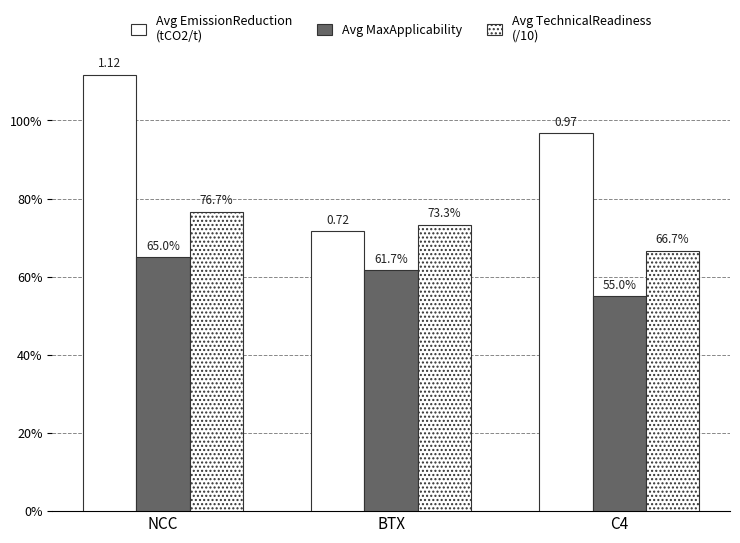

Which label corresponds to the smallest value in the chart?

C4